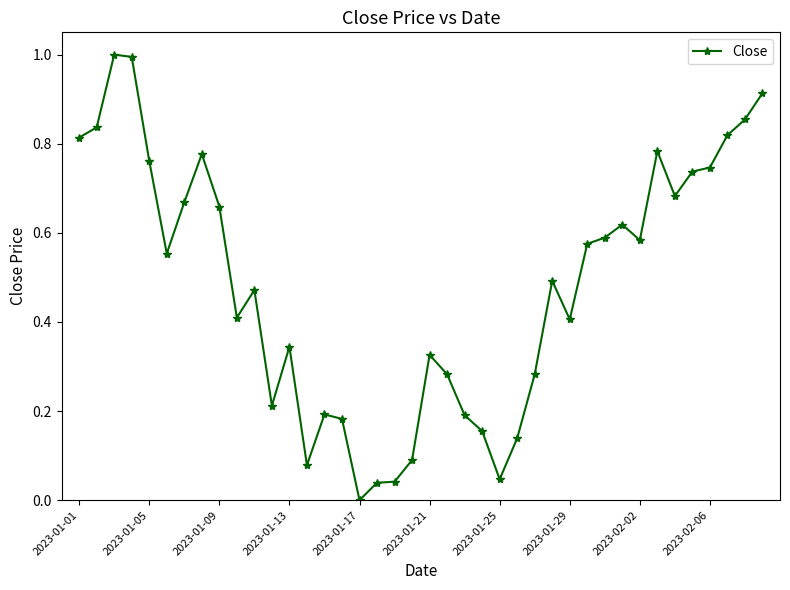

How many distinct data groups are displayed?

1